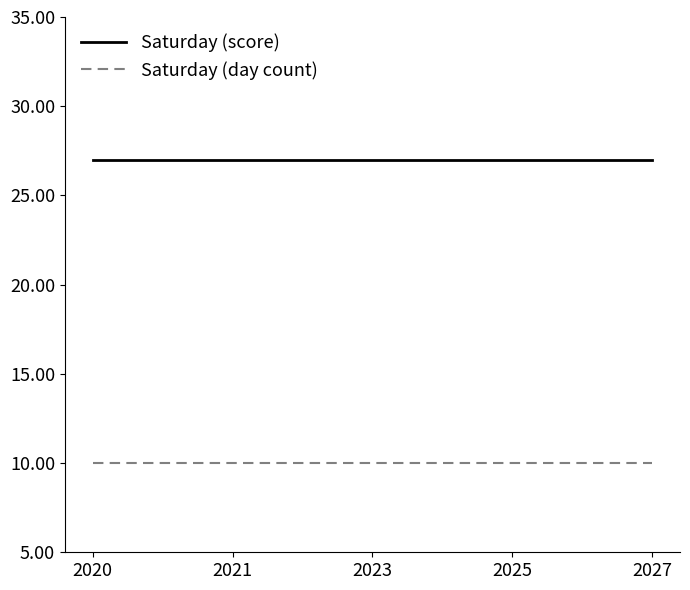

What is the highest value of the Saturday (score) series?

27